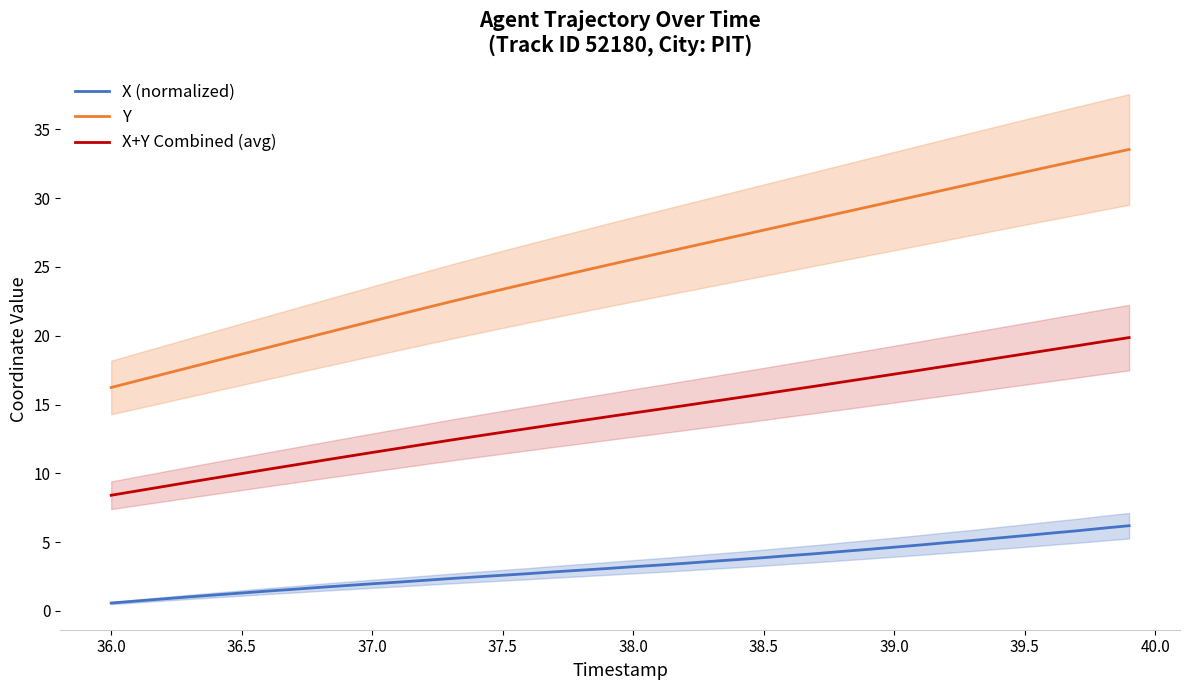

What is the minimum value for Y?

16.2